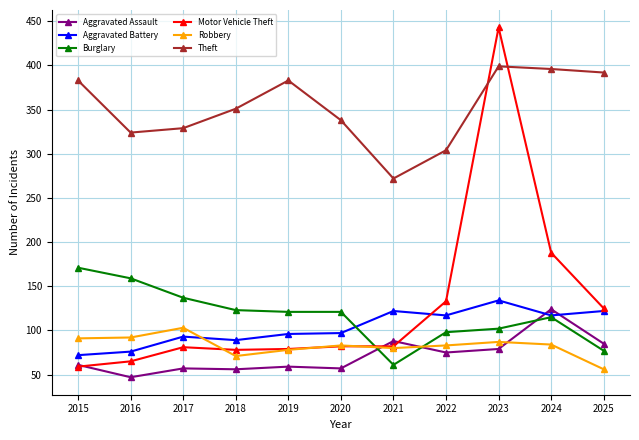

In Robbery, how many points are higher than both neighbors (excluding endpoints)?

3